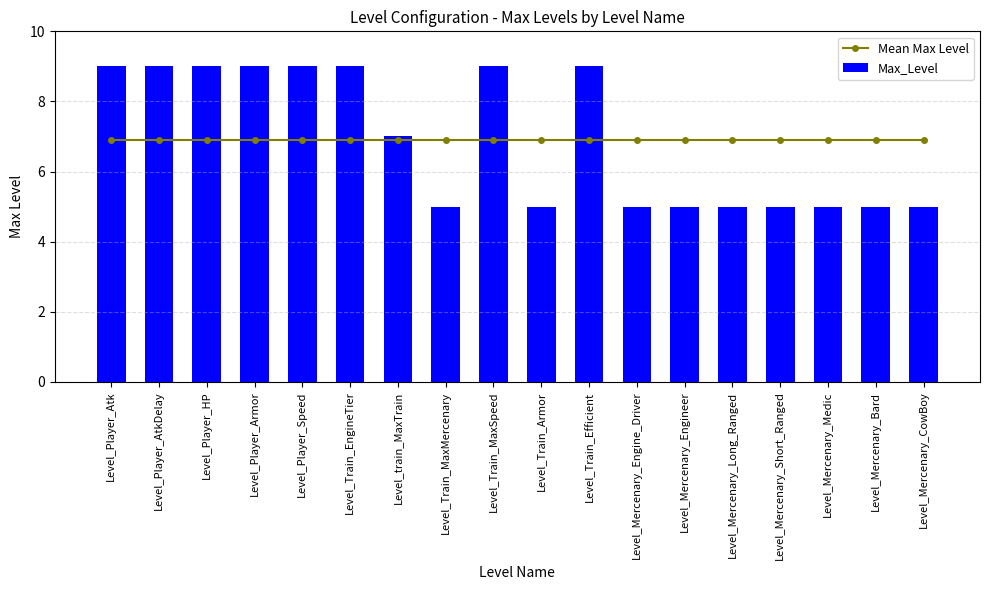

At how many categories does at least one series exceed 5?

18